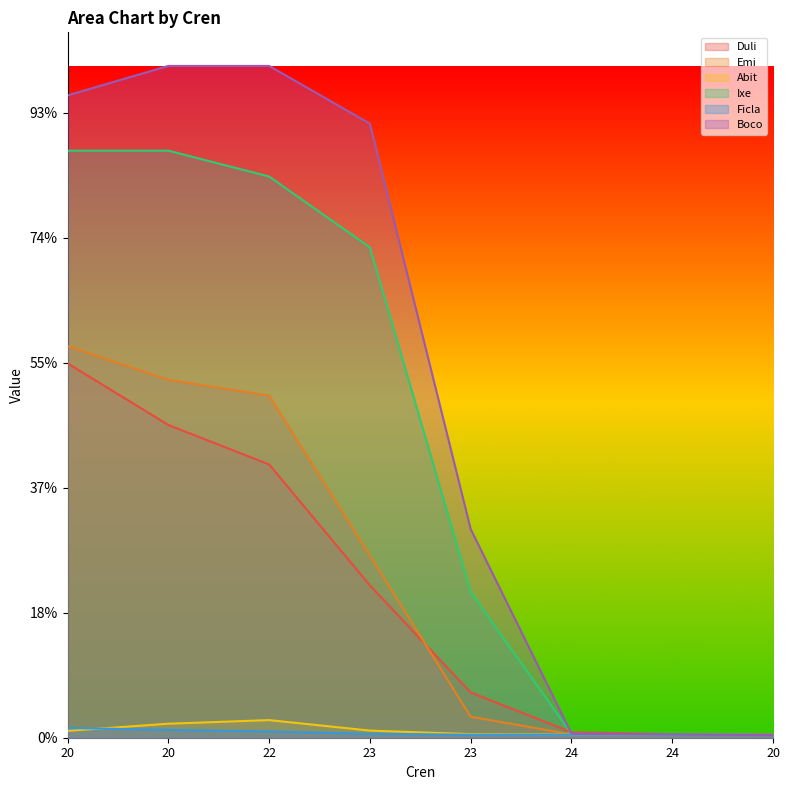

List the series in order of their peak value, lowest first.

Ficla, Abit, Duli, Emi, Ixe, Boco